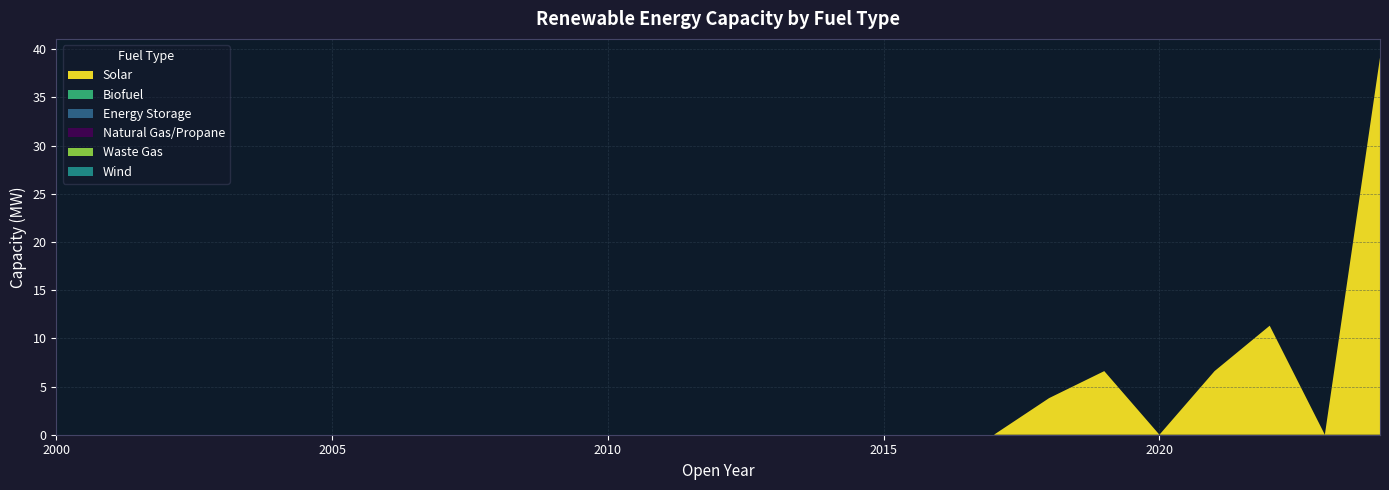

Reading left to right, transcribe all the data shown in this chart.

Solar: 0.0	0.0	0.0	0.0	0.0	0.0	0.0	0.0	0.0	0.0	0.0	0.0	0.0	0.0	0.0	0.0	0.0	0.0	3.8	6.6	0.0	6.6	11.3	0.0	39.1
Biofuel: 0.0	0.0	0.0	0.0	0.0	0.0	0.0	0.0	0.0	0.0	0.0	0.0	0.0	0.0	0.0	0.0	0.0	0.0	0.0	0.0	0.0	0.0	0.0	0.0	0.0
Energy Storage: 0.0	0.0	0.0	0.0	0.0	0.0	0.0	0.0	0.0	0.0	0.0	0.0	0.0	0.0	0.0	0.0	0.0	0.0	0.0	0.0	0.0	0.0	0.0	0.0	0.0
Natural Gas/Propane: 0.0	0.0	0.0	0.0	0.0	0.0	0.0	0.0	0.0	0.0	0.0	0.0	0.0	0.0	0.0	0.0	0.0	0.0	0.0	0.0	0.0	0.0	0.0	0.0	0.0
Waste Gas: 0.0	0.0	0.0	0.0	0.0	0.0	0.0	0.0	0.0	0.0	0.0	0.0	0.0	0.0	0.0	0.0	0.0	0.0	0.0	0.0	0.0	0.0	0.0	0.0	0.0
Wind: 0.0	0.0	0.0	0.0	0.0	0.0	0.0	0.0	0.0	0.0	0.0	0.0	0.0	0.0	0.0	0.0	0.0	0.0	0.0	0.0	0.0	0.0	0.0	0.0	0.0